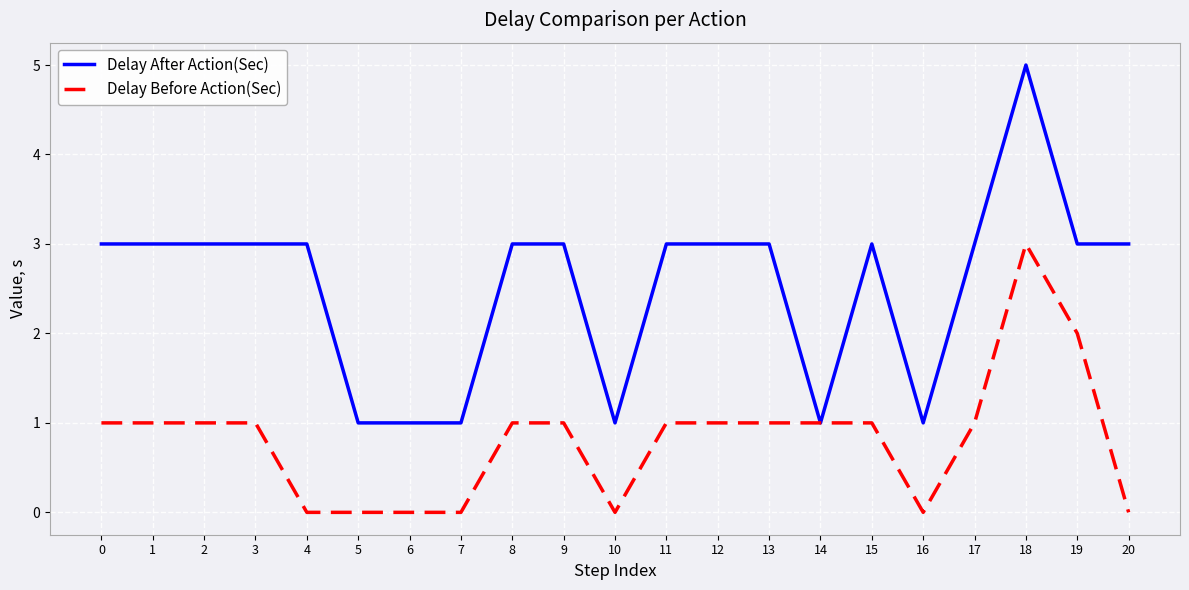

Is it true that Delay Before Action(Sec) equals 2 at 19?

True